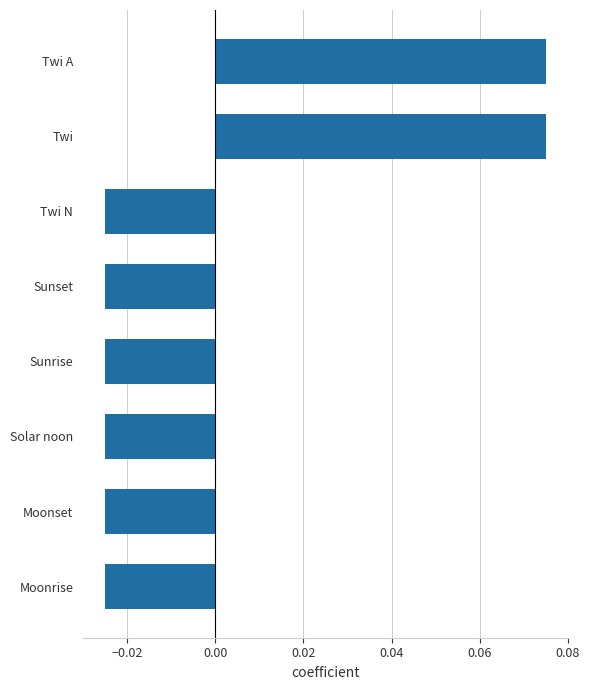

True or false: the data shows 0.0 at Twi A.

False